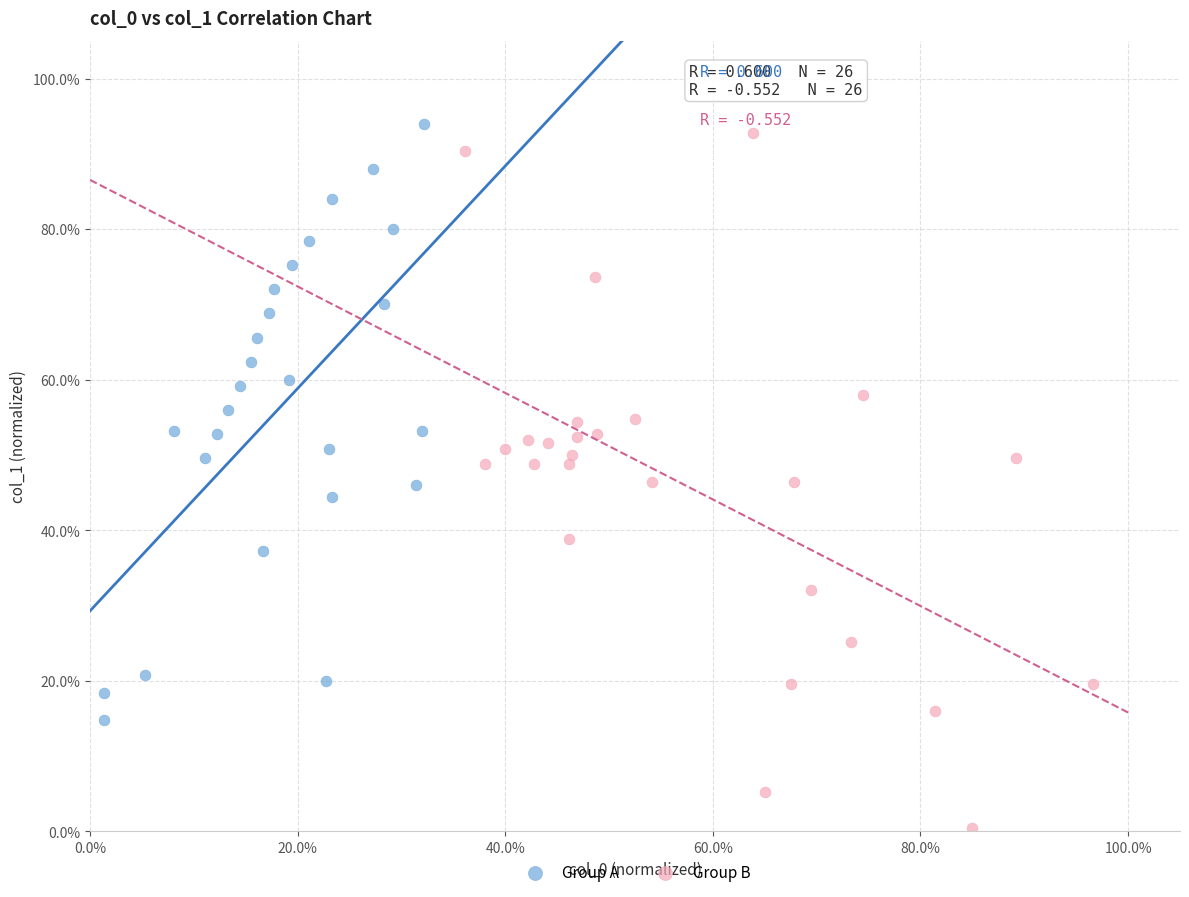

Which series has the largest Y range (max minus min)?

Group B